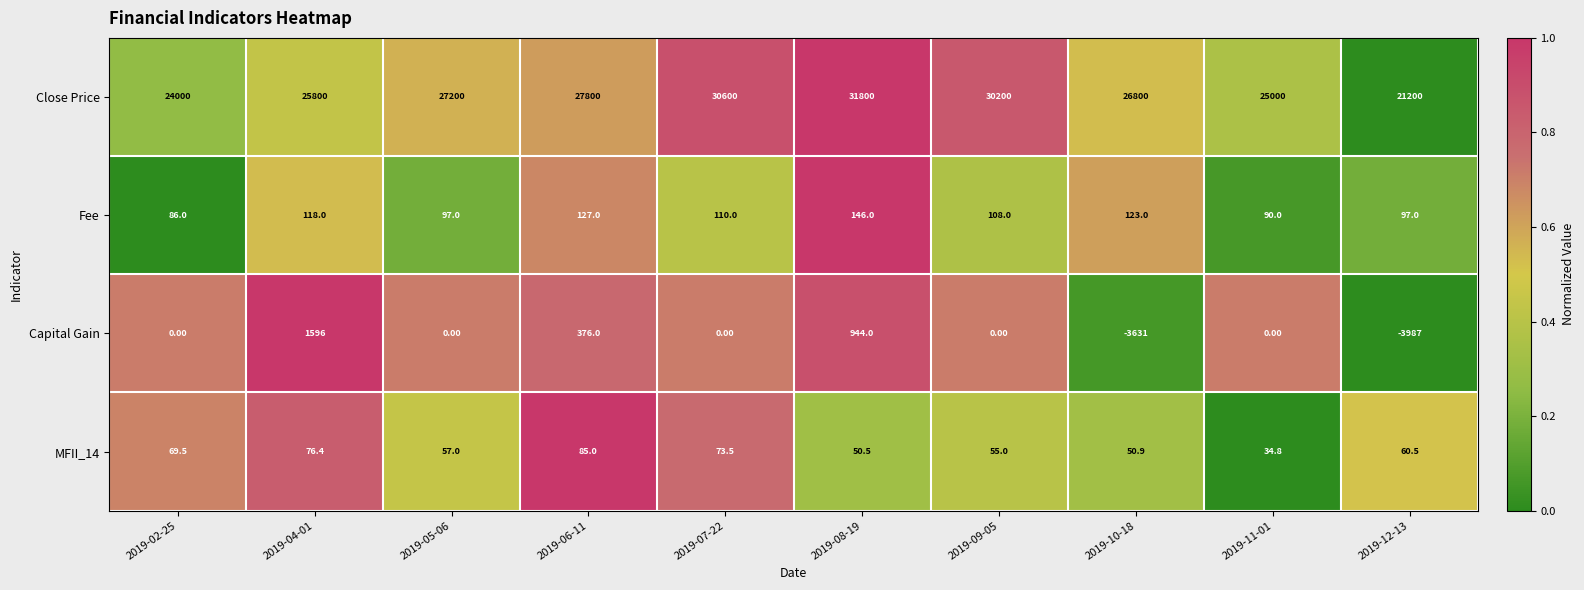

Which series has the largest total across all categories?

Close Price